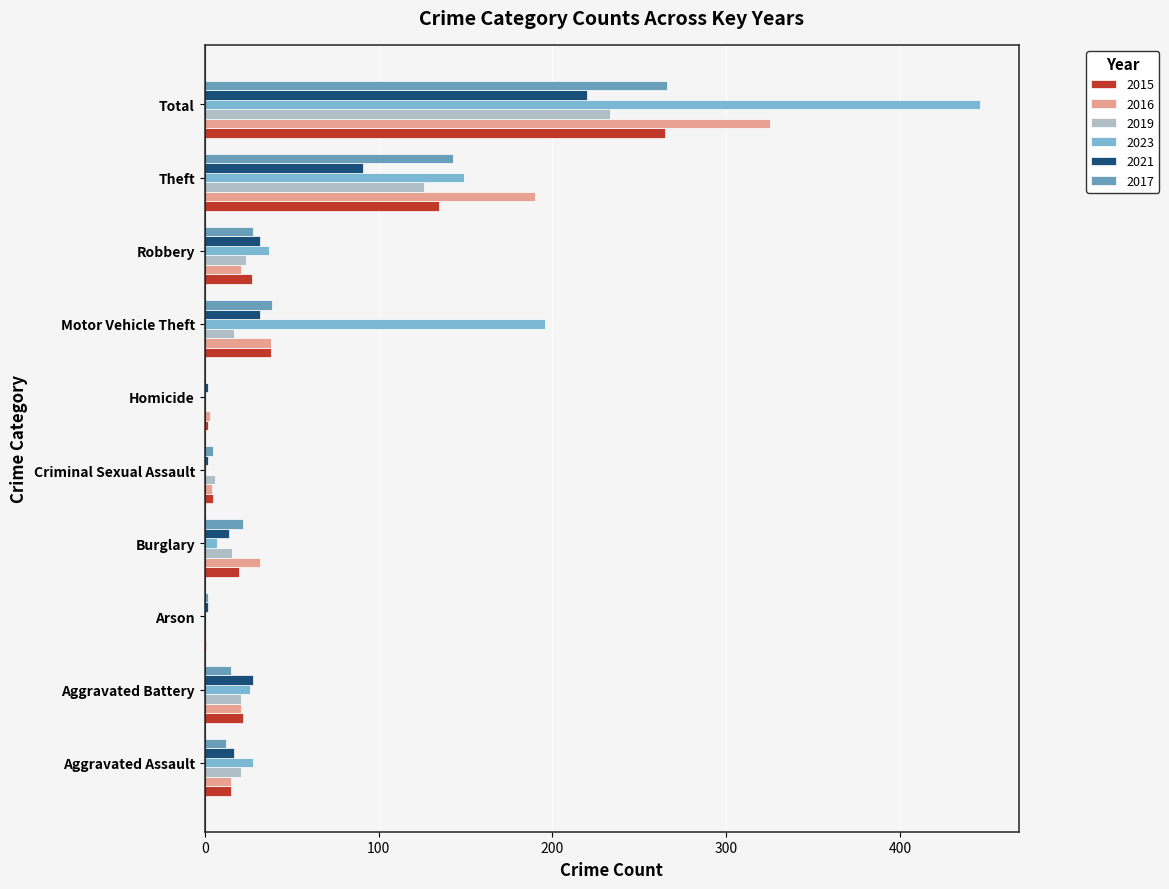

How many categories are shown in the chart?

10